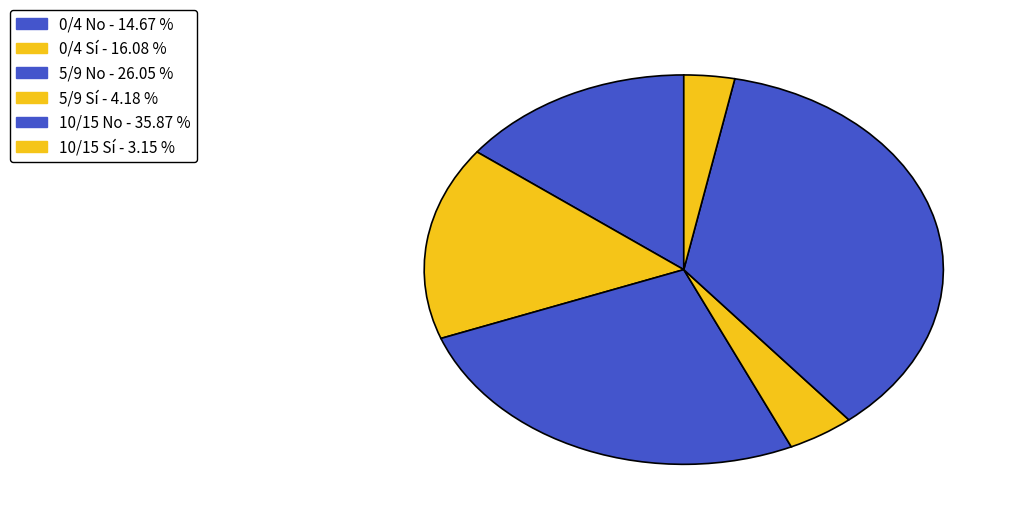

Rank the categories by value from highest to lowest.

10/15 No, 5/9 No, 0/4 Sí, 0/4 No, 5/9 Sí, 10/15 Sí